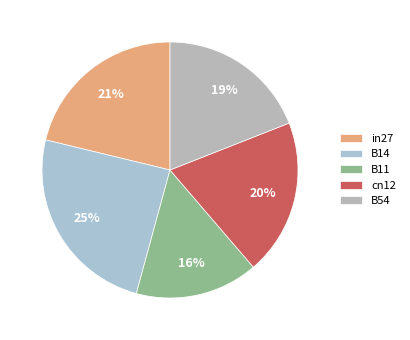

What is the smallest slice in the pie chart?

B11